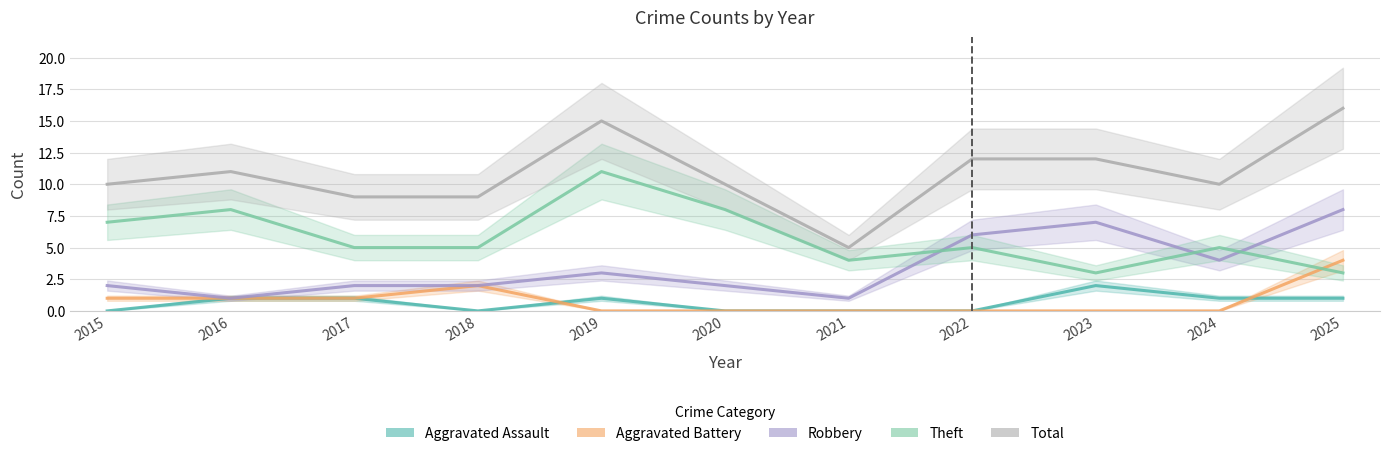

What is the sum of the Robbery values at 2018 and 2025?

10